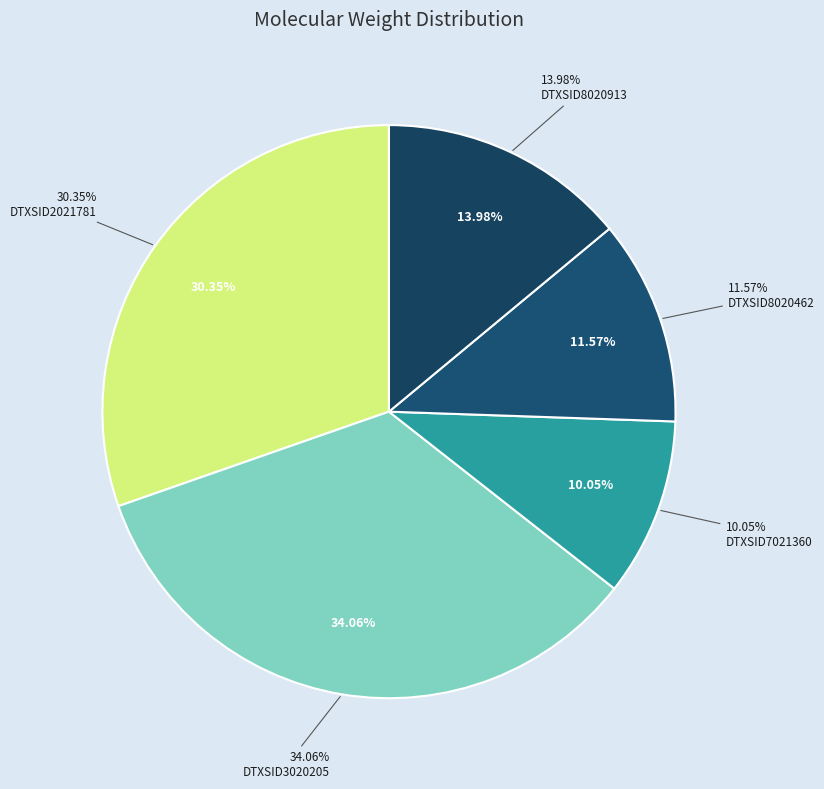

Is there a majority slice in this chart?

No